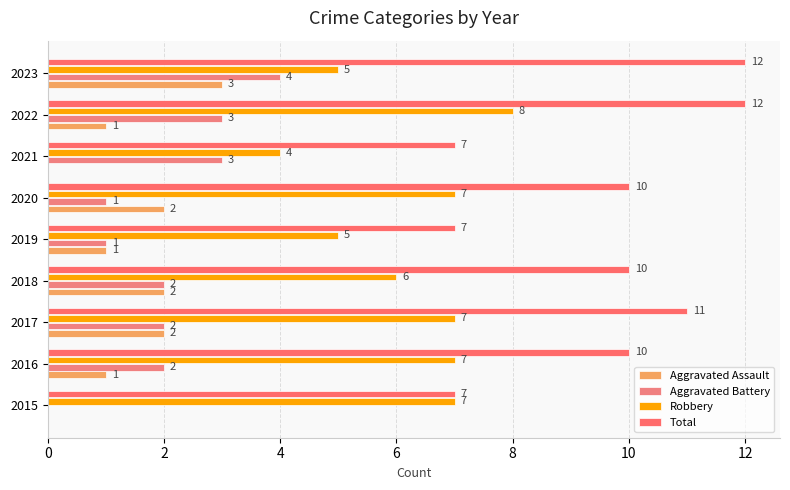

Reading left to right, list all the values displayed in this chart.

Aggravated Assault: 0	1	2	2	1	2	0	1	3
Aggravated Battery: 0	2	2	2	1	1	3	3	4
Robbery: 7	7	7	6	5	7	4	8	5
Total: 7	10	11	10	7	10	7	12	12